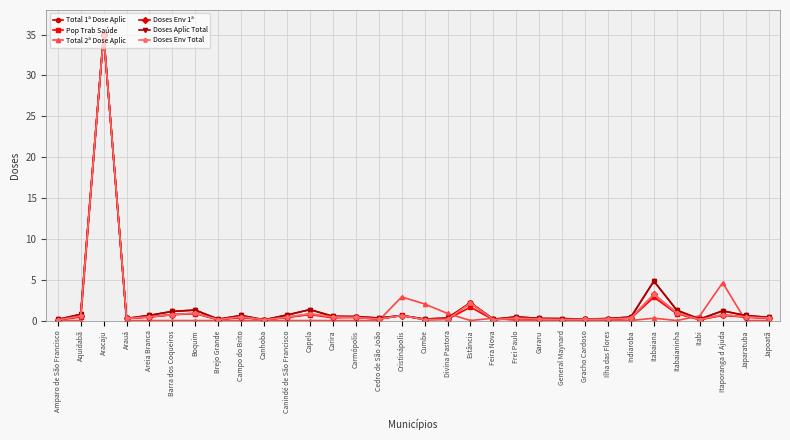

Does the chart have visible grid lines?

Yes